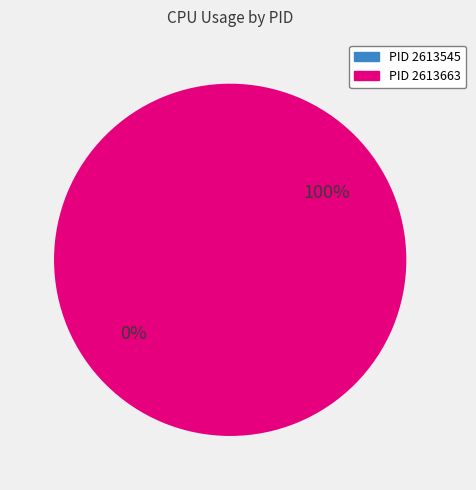

How many slices are in this pie chart?

2